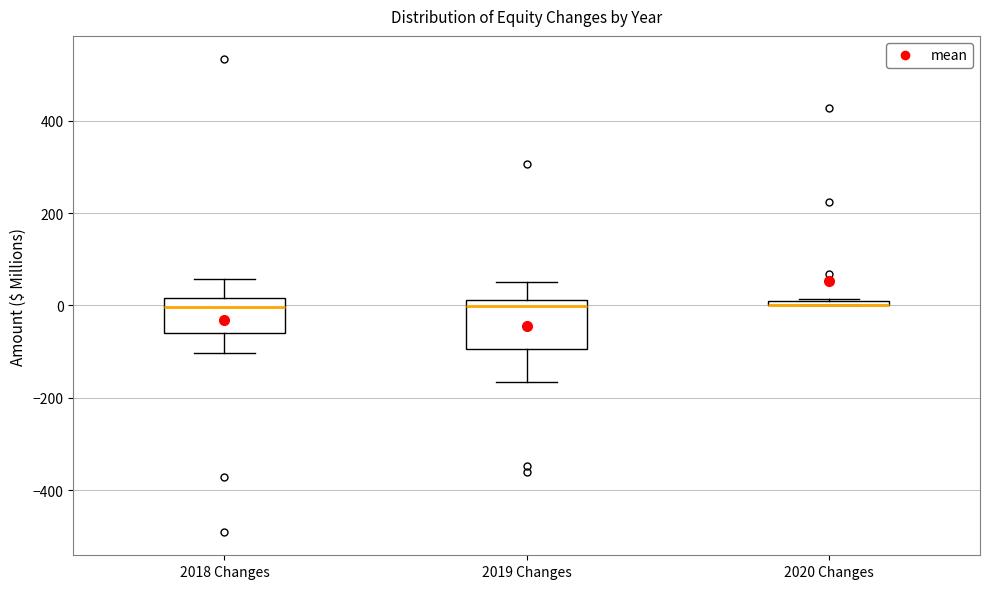

Where does the upper whisker of the box for 2018 Changes end on the y-axis? The values are not printed on the chart, so give them approximately, as read against the axis.

60